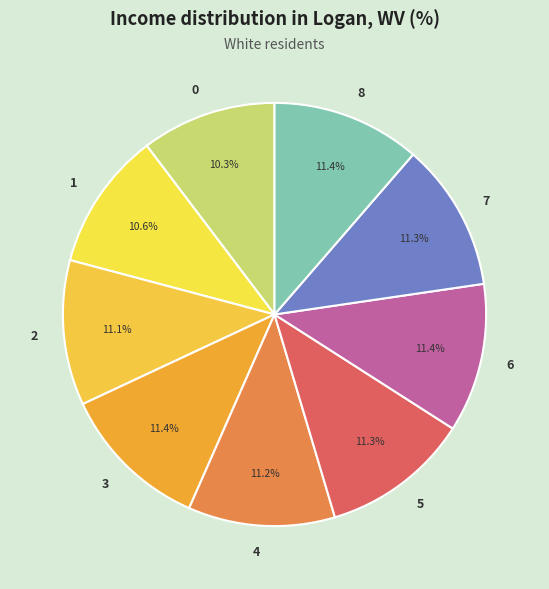

What is the ratio of the value at 6 to the value at 0?

1.1